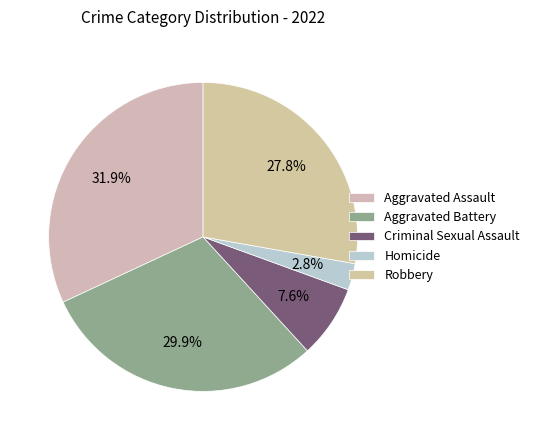

Does Criminal Sexual Assault account for over 50% of the chart?

No